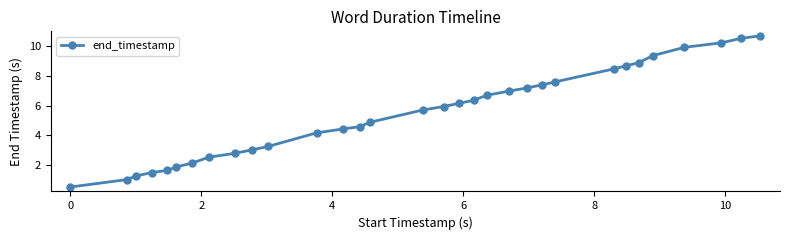

Reading left to right, transcribe all the data shown in this chart.

0.5	1.0	1.2	1.5	1.6	1.9	2.1	2.5	2.8	3.0	3.2	4.2	4.4	4.6	4.9	5.7	5.9	6.2	6.4	6.7	7.0	7.2	7.4	7.6	8.5	8.7	8.9	9.4	9.9	10.2	10.5	10.7